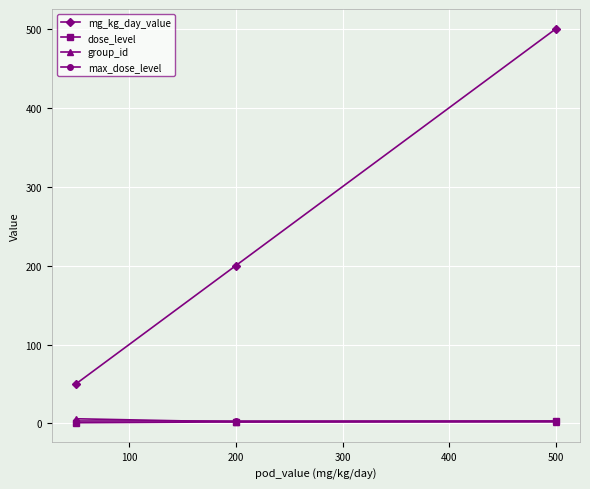

How many lines are shown in the chart?

4